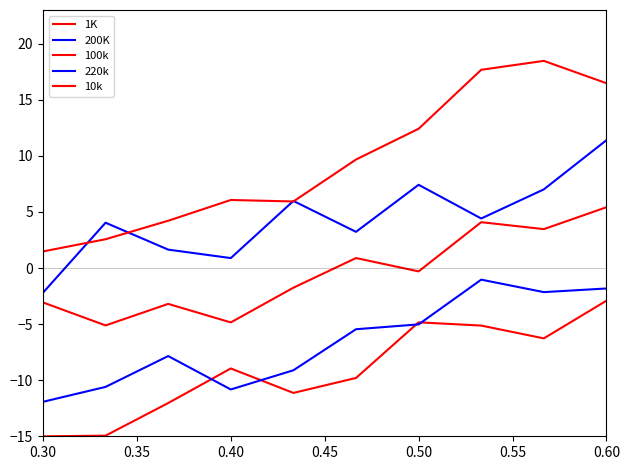

At how many categories does at least one series exceed 0?

10